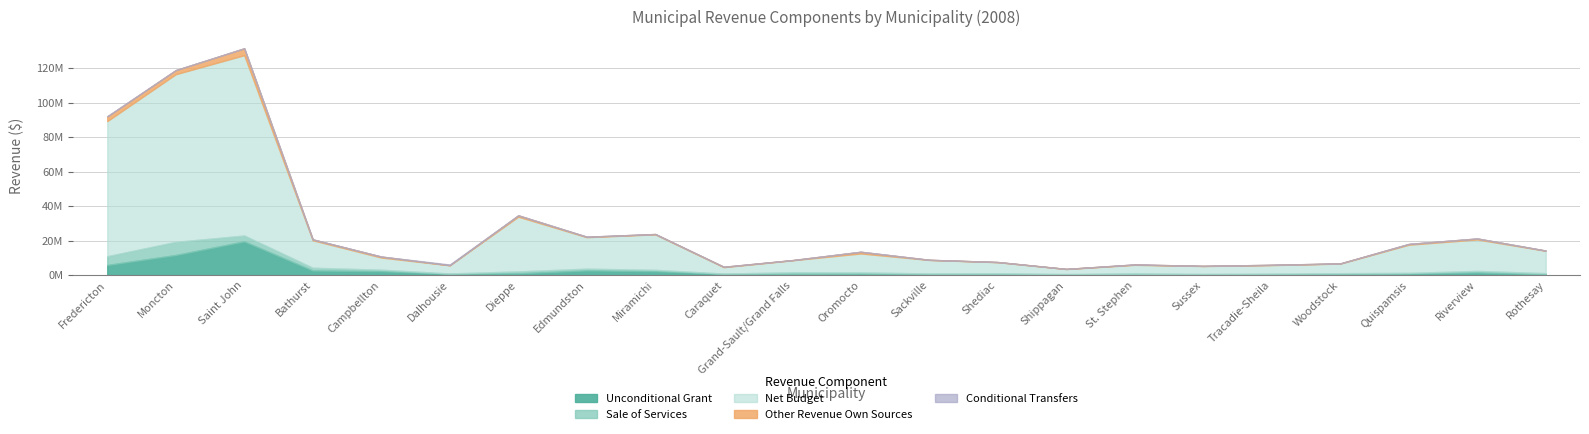

Between Caraquet and Tracadie-Sheila, which is larger?

Caraquet